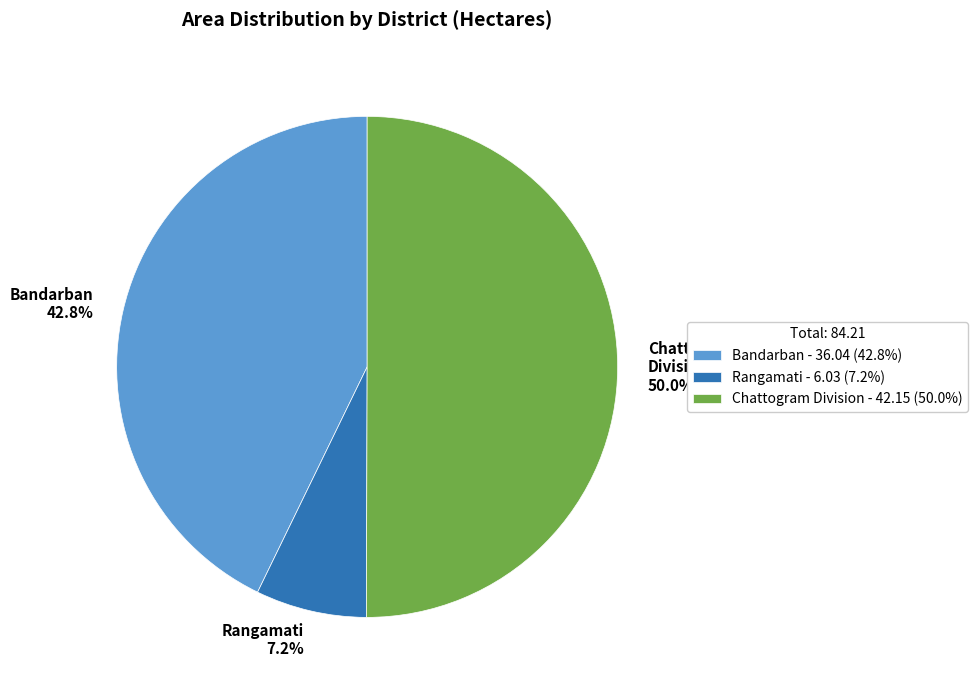

Count the number of slices in the pie.

3